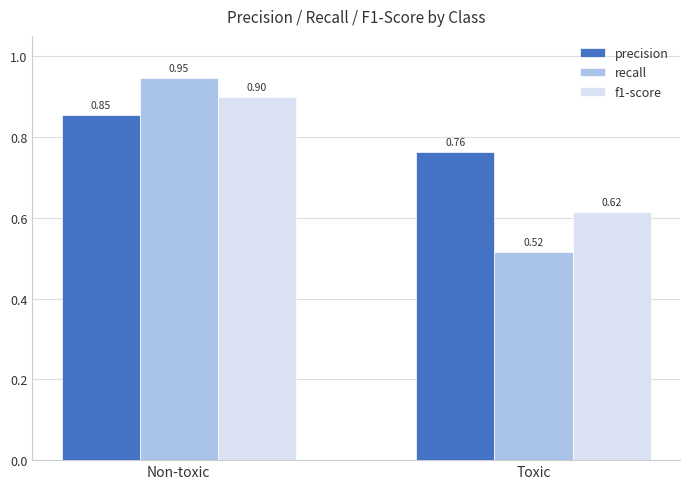

How many categories are shown in the chart?

2